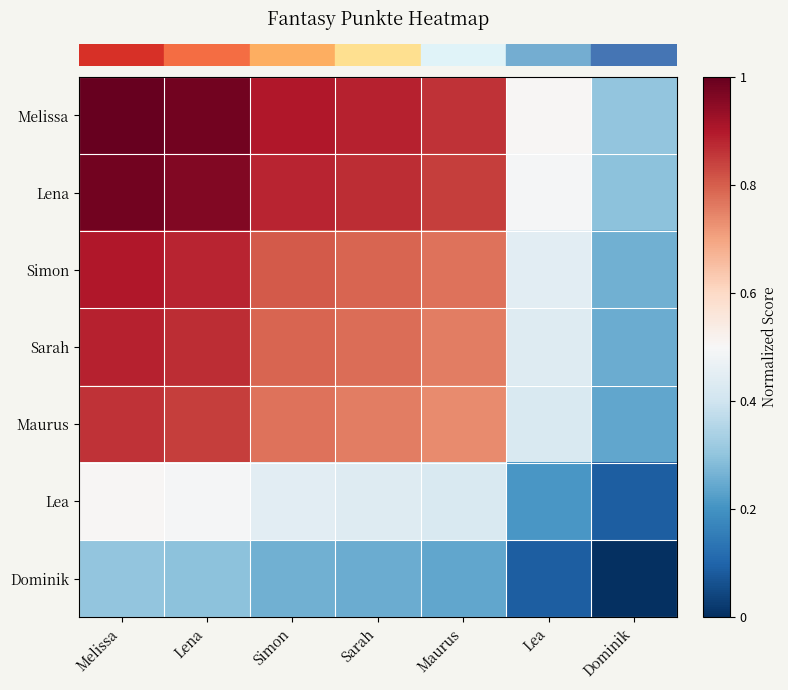

Reading right to left, transcribe all the data shown in this chart.

row_0: Dominik=0.3	Lea=0.5	Maurus=0.9	Sarah=0.9	Simon=0.9	Lena=1.0	Melissa=1.0
row_1: Dominik=0.3	Lea=0.5	Maurus=0.8	Sarah=0.9	Simon=0.9	Lena=1.0	Melissa=1.0
row_2: Dominik=0.3	Lea=0.4	Maurus=0.8	Sarah=0.8	Simon=0.8	Lena=0.9	Melissa=0.9
row_3: Dominik=0.3	Lea=0.4	Maurus=0.8	Sarah=0.8	Simon=0.8	Lena=0.9	Melissa=0.9
row_4: Dominik=0.2	Lea=0.4	Maurus=0.7	Sarah=0.8	Simon=0.8	Lena=0.8	Melissa=0.9
row_5: Dominik=0.1	Lea=0.2	Maurus=0.4	Sarah=0.4	Simon=0.4	Lena=0.5	Melissa=0.5
row_6: Dominik=0.0	Lea=0.1	Maurus=0.2	Sarah=0.3	Simon=0.3	Lena=0.3	Melissa=0.3